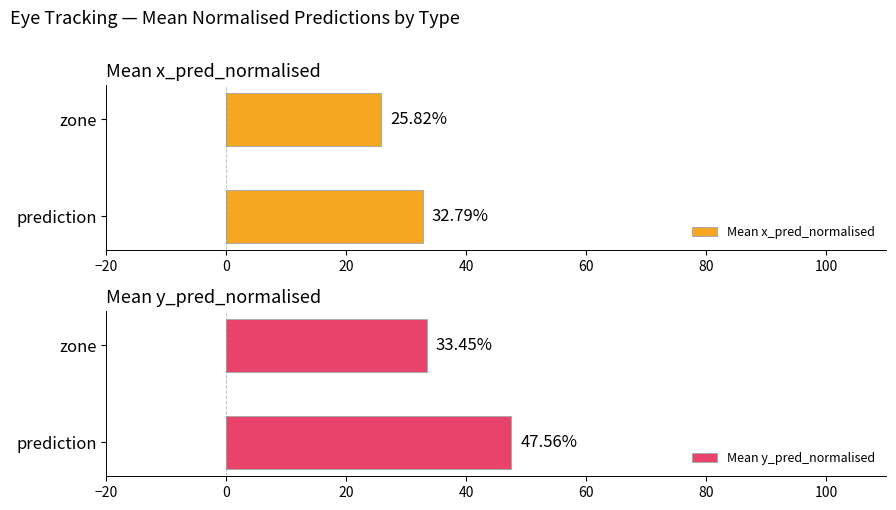

Reading left to right, what are all the values shown in this chart?

Mean x_pred_normalised: 32.8	25.8
Mean y_pred_normalised: 47.6	33.4